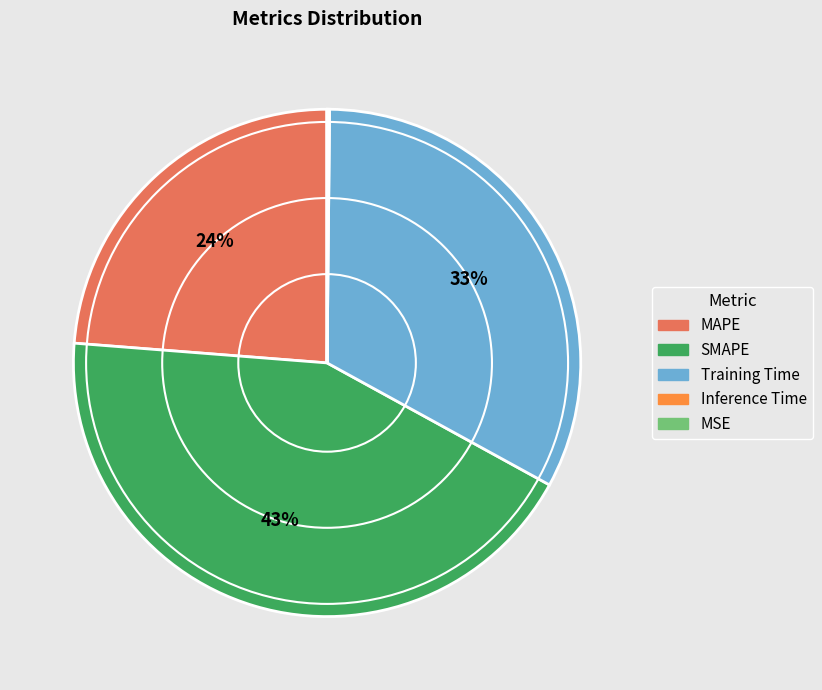

Is there a majority slice in this chart?

No